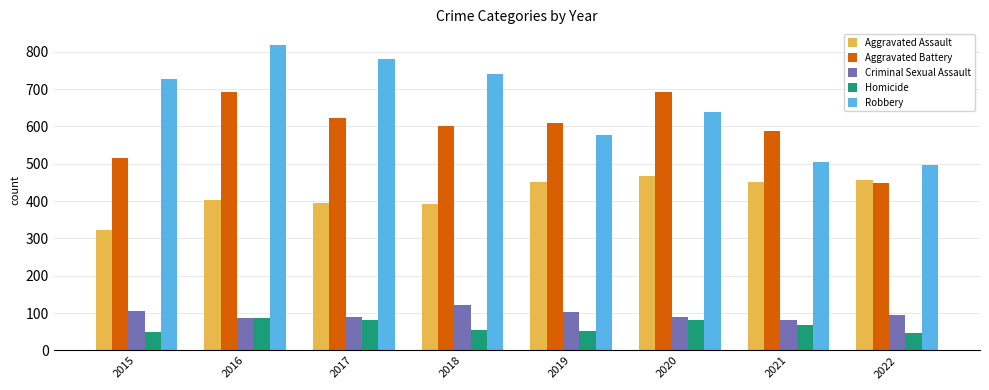

The value of Aggravated Battery at 2019 is 1031. True or false?

False